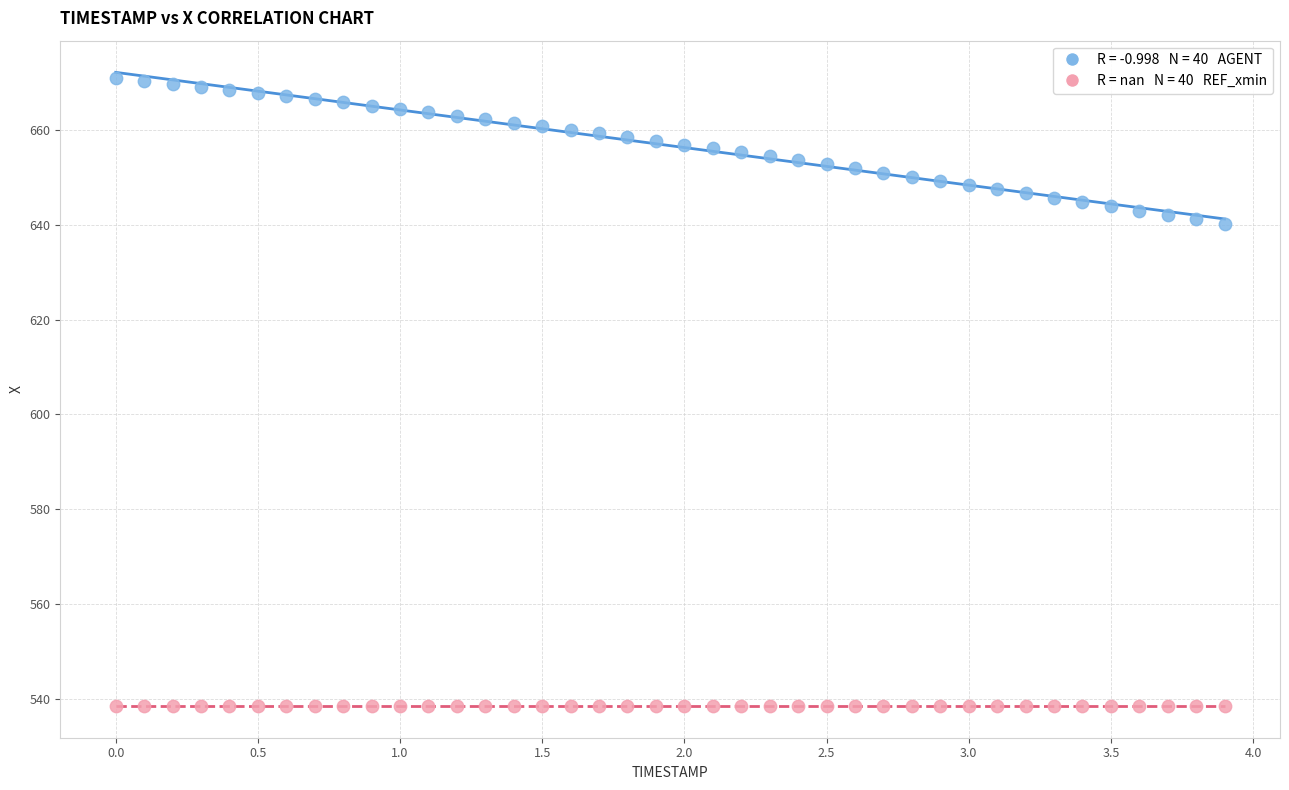

How many data points are displayed?

80